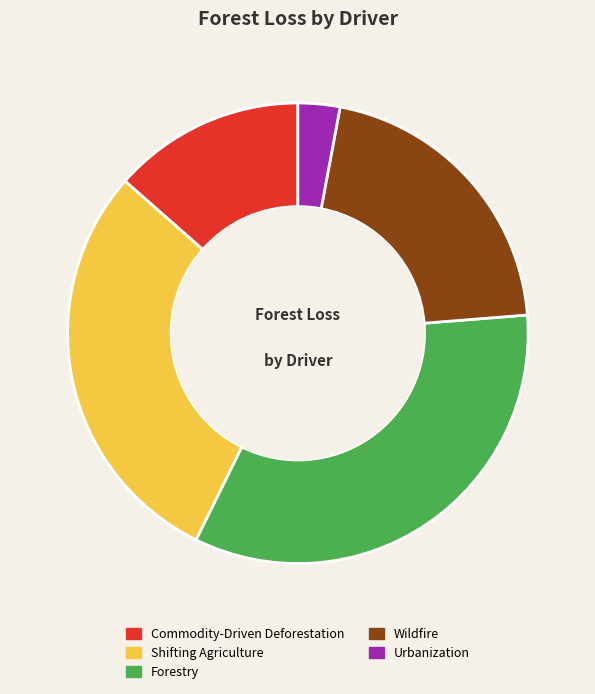

To the nearest percent, what is the difference between the largest and smallest slice percentages?

31%